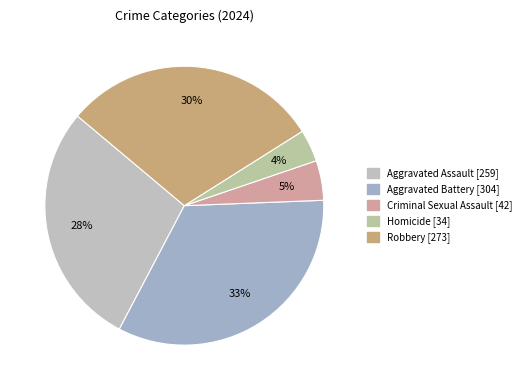

What is the largest slice in the pie chart?

Aggravated Battery